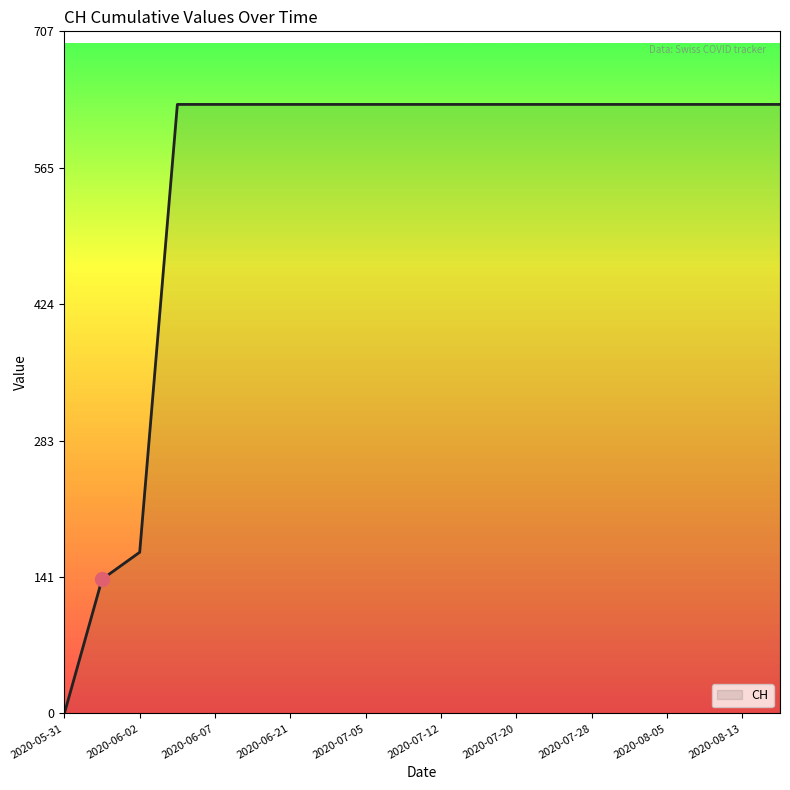

What is the difference between the maximum and minimum values?

631